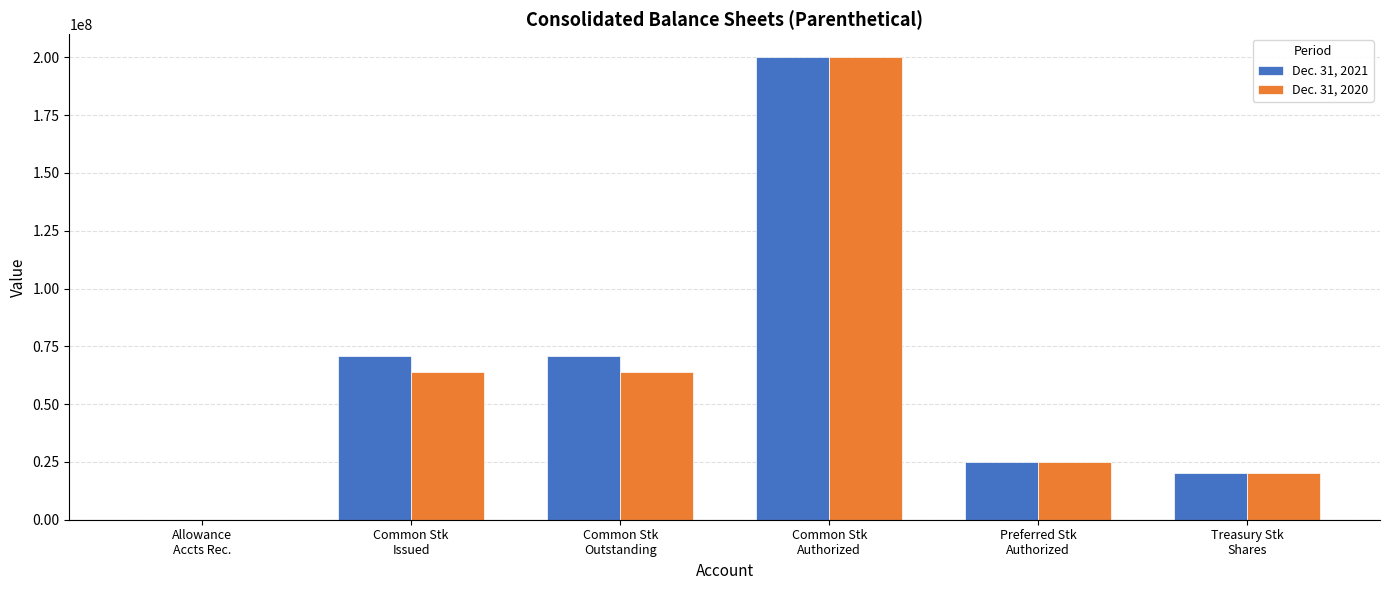

The Dec. 31, 2021 series shows 2203 at Allowance
Accts Rec.. True or false?

True